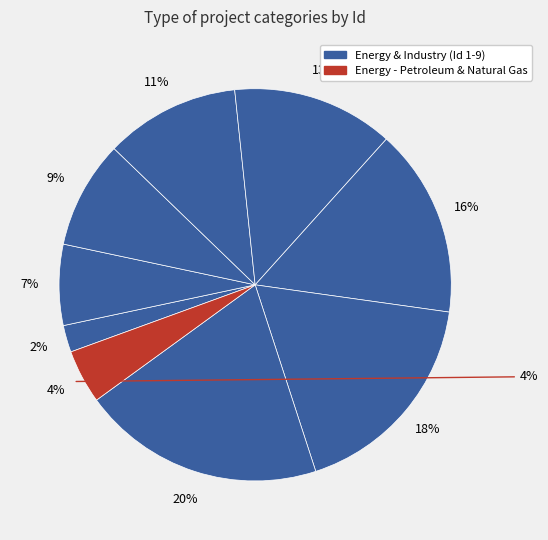

How many slices are in this pie chart?

9